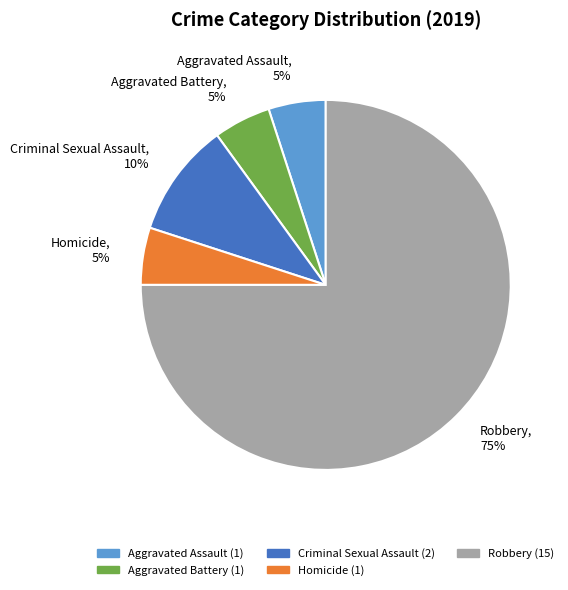

Combined, do Robbery and Aggravated Battery account for over 50%?

Yes